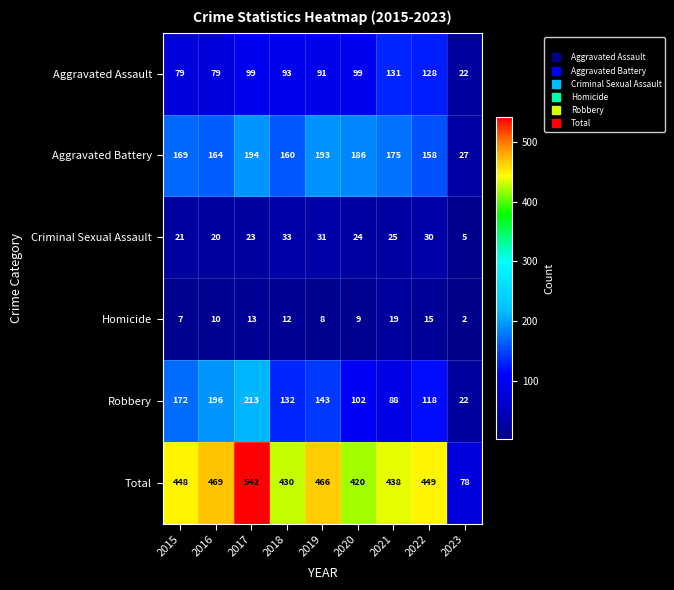

Which series has the largest range (max minus min)?

Total